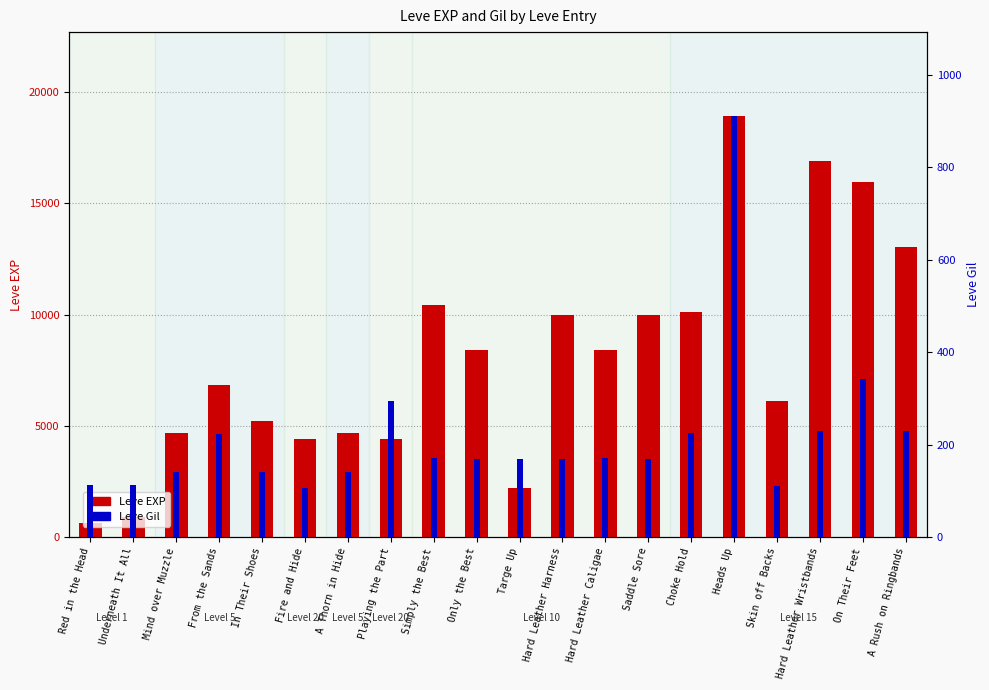

What is the approximate value of Leve EXP at Hard Leather Harness?

9990